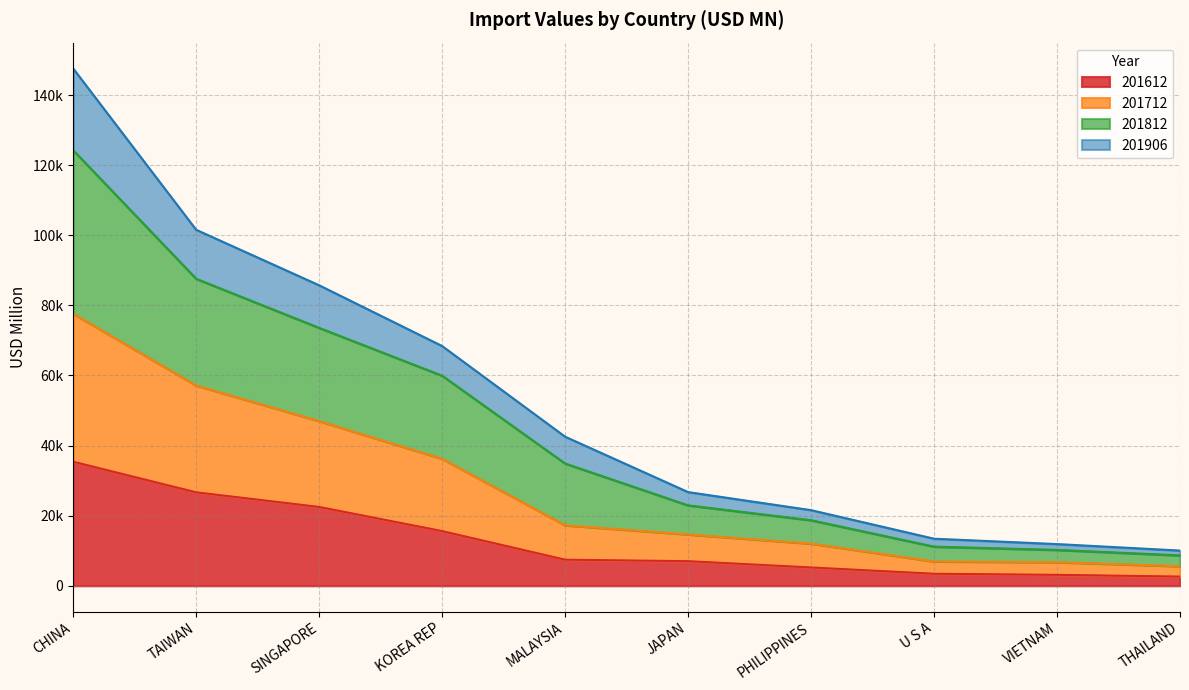

What is the label of the 4th point from the right?

PHILIPPINES